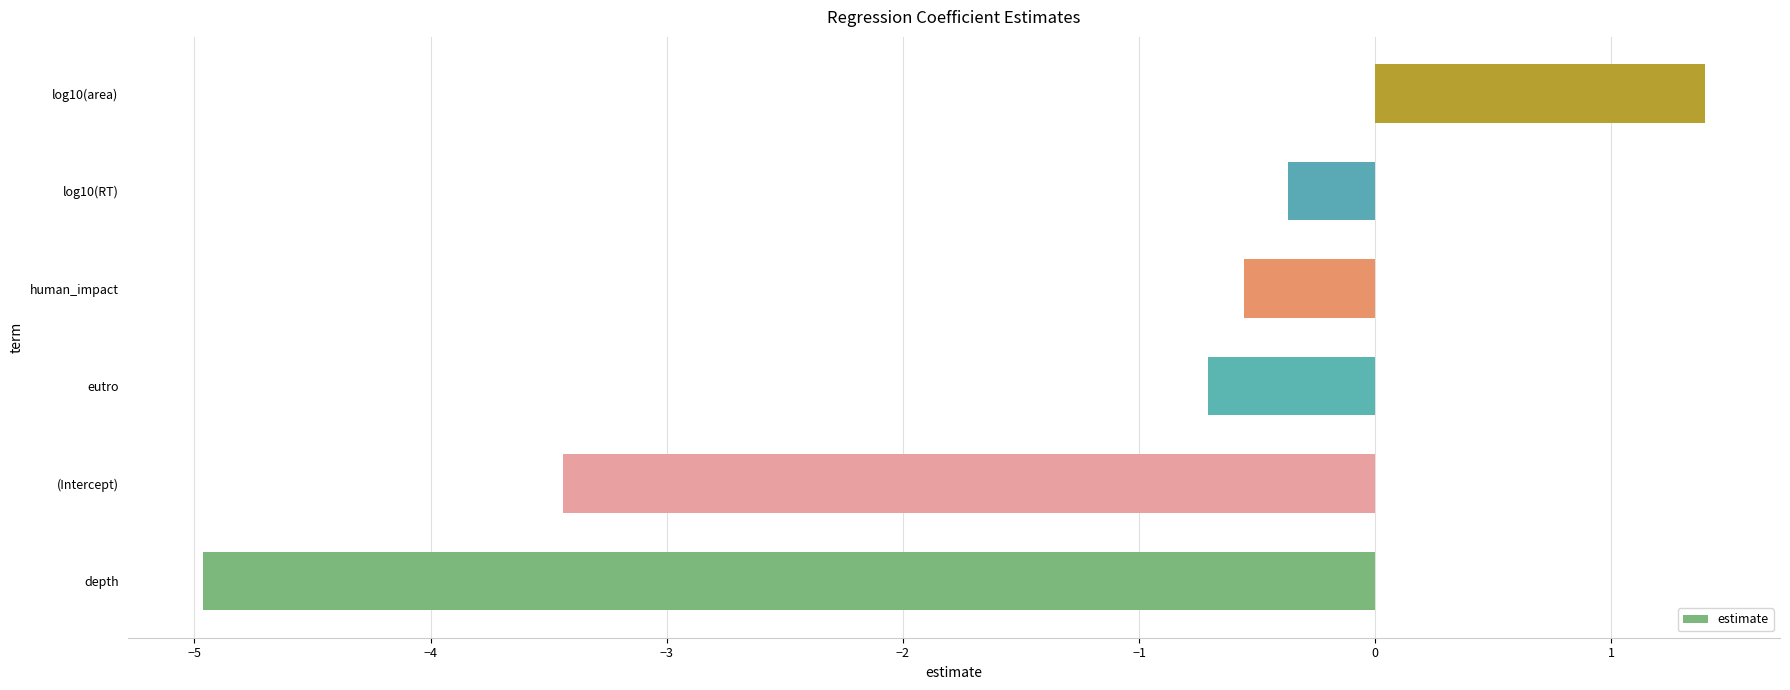

Which label corresponds to the largest value in the chart?

log10(area)